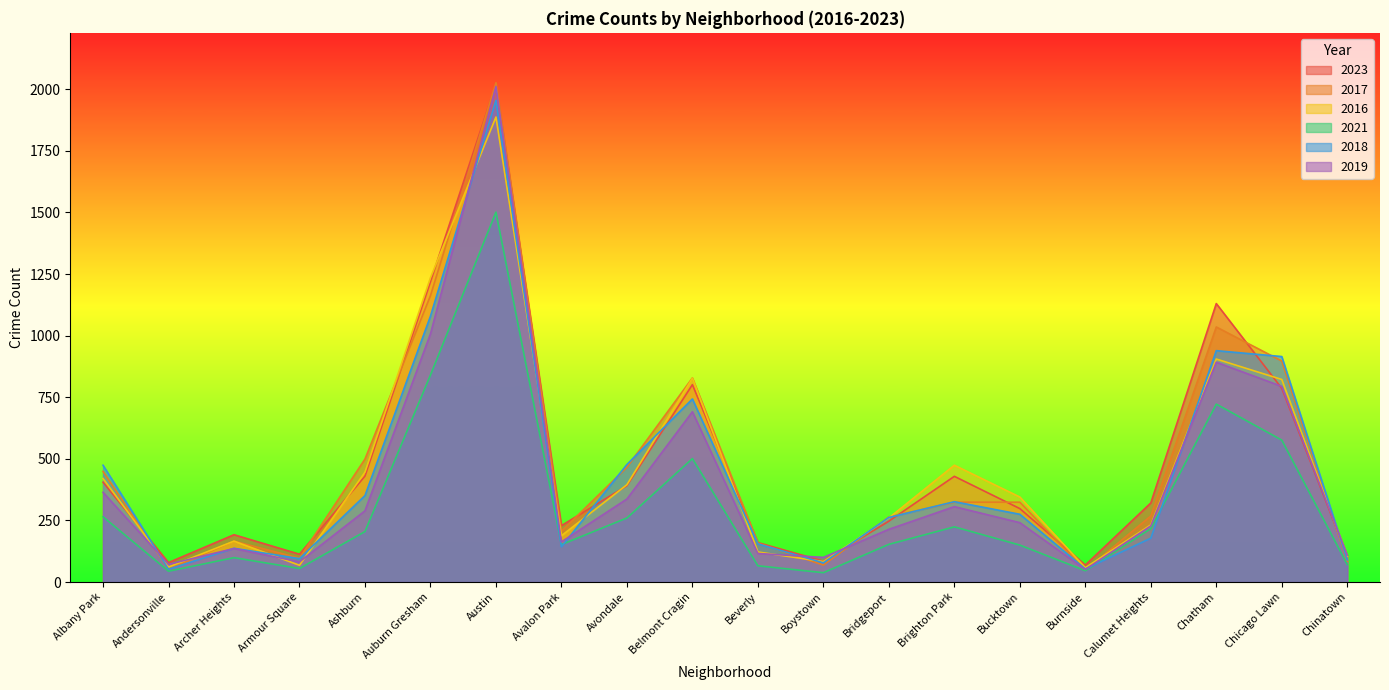

Which series changed the most between Austin and Avondale?

2019